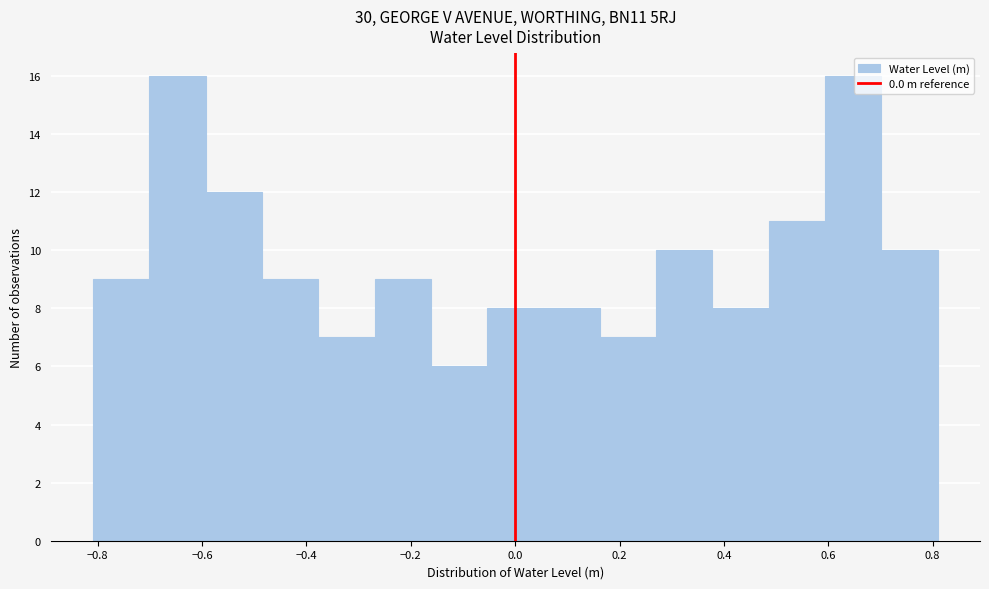

How tall is the bar that spans -0.48 to -0.38 on the x-axis? Neither the bar edges nor the heights are printed on the chart, so give them approximately, as read against the axes.

9